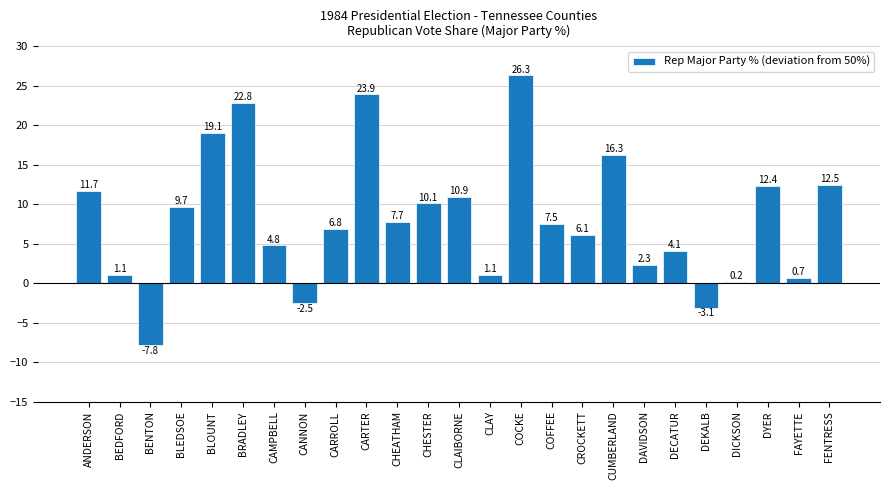

Reading left to right, list all the values displayed in this chart.

ANDERSON=11.7	BEDFORD=1.1	BENTON=-7.8	BLEDSOE=9.7	BLOUNT=19.1	BRADLEY=22.8	CAMPBELL=4.8	CANNON=-2.5	CARROLL=6.8	CARTER=23.9	CHEATHAM=7.7	CHESTER=10.1	CLAIBORNE=10.9	CLAY=1.1	COCKE=26.3	COFFEE=7.5	CROCKETT=6.1	CUMBERLAND=16.3	DAVIDSON=2.3	DECATUR=4.1	DEKALB=-3.1	DICKSON=0.2	DYER=12.4	FAYETTE=0.7	FENTRESS=12.5